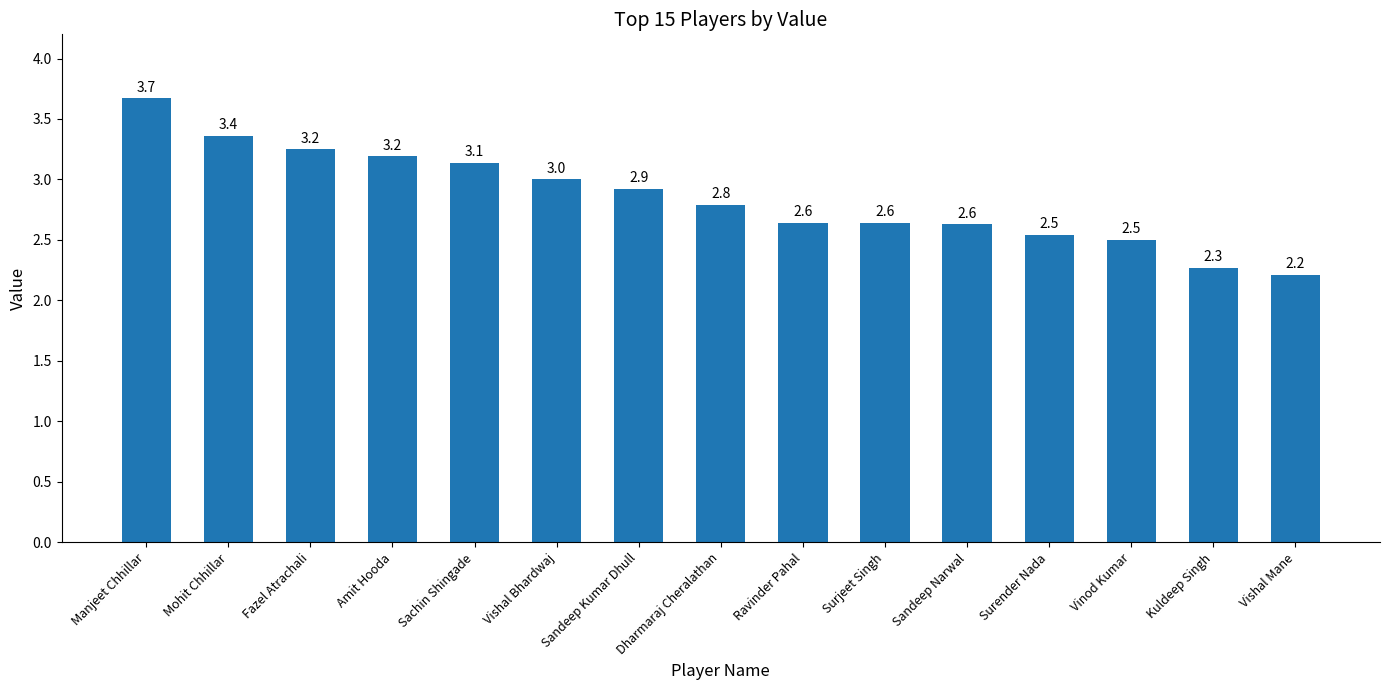

What is the greatest value displayed?

3.7